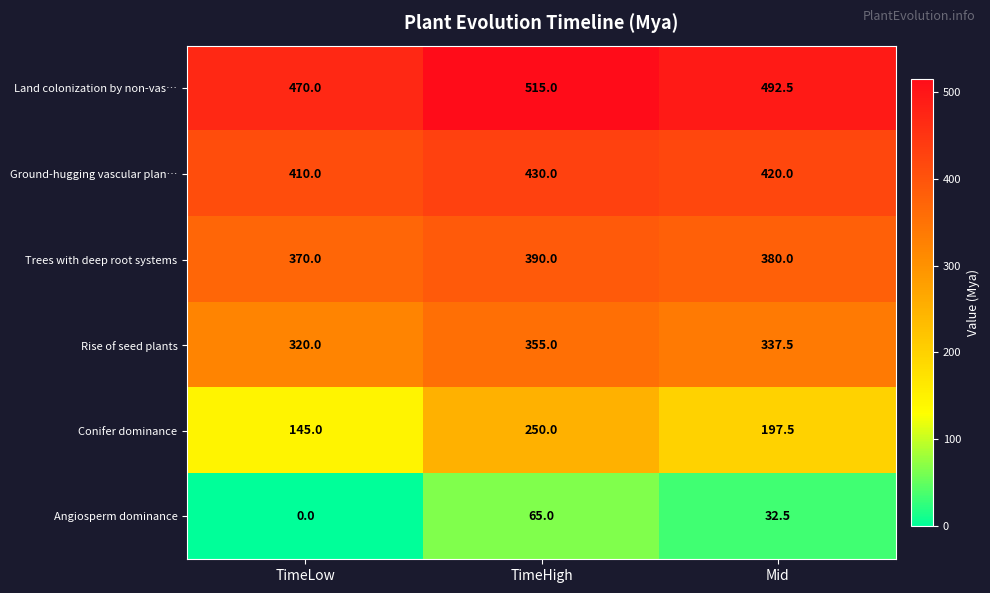

Which series changed the most between TimeLow and Mid?

Conifer dominance